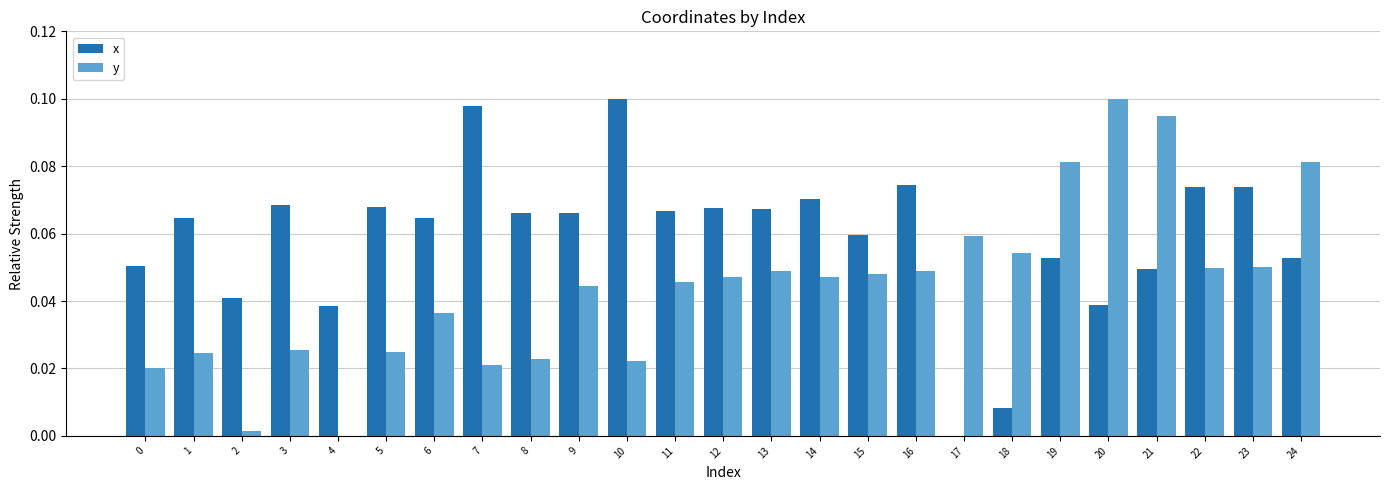

Between 16 and 18, which series saw the biggest shift?

x